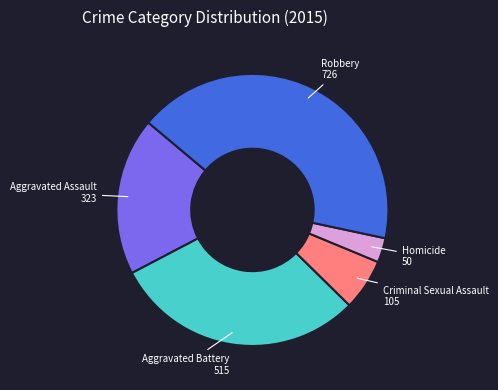

Is the sum of Criminal Sexual Assault and Aggravated Battery greater than half?

No